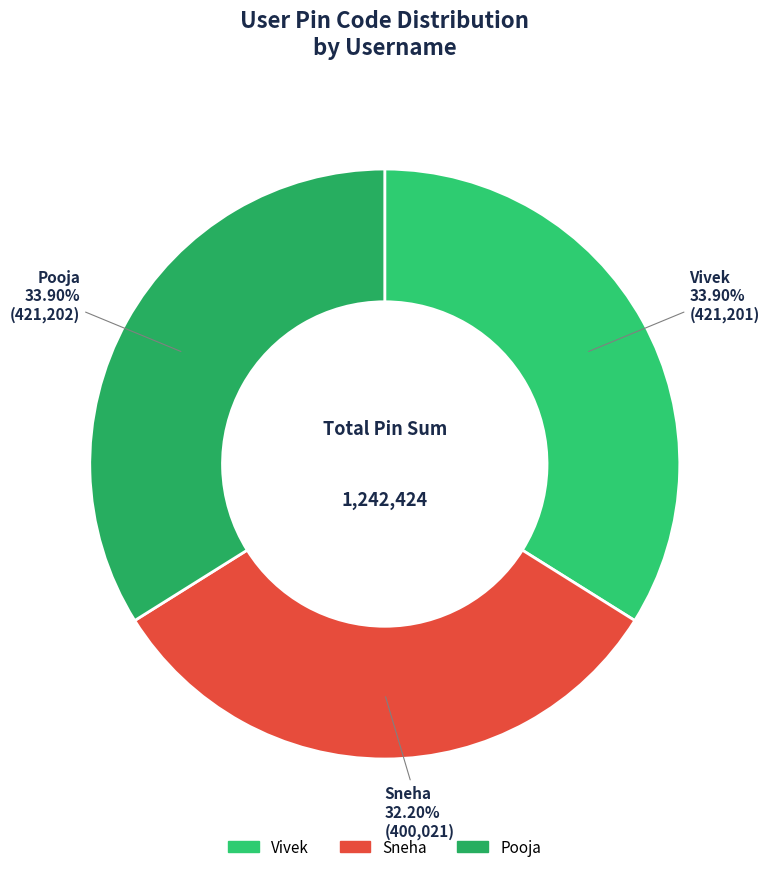

What percentage is NOT represented by Vivek?

66.1%